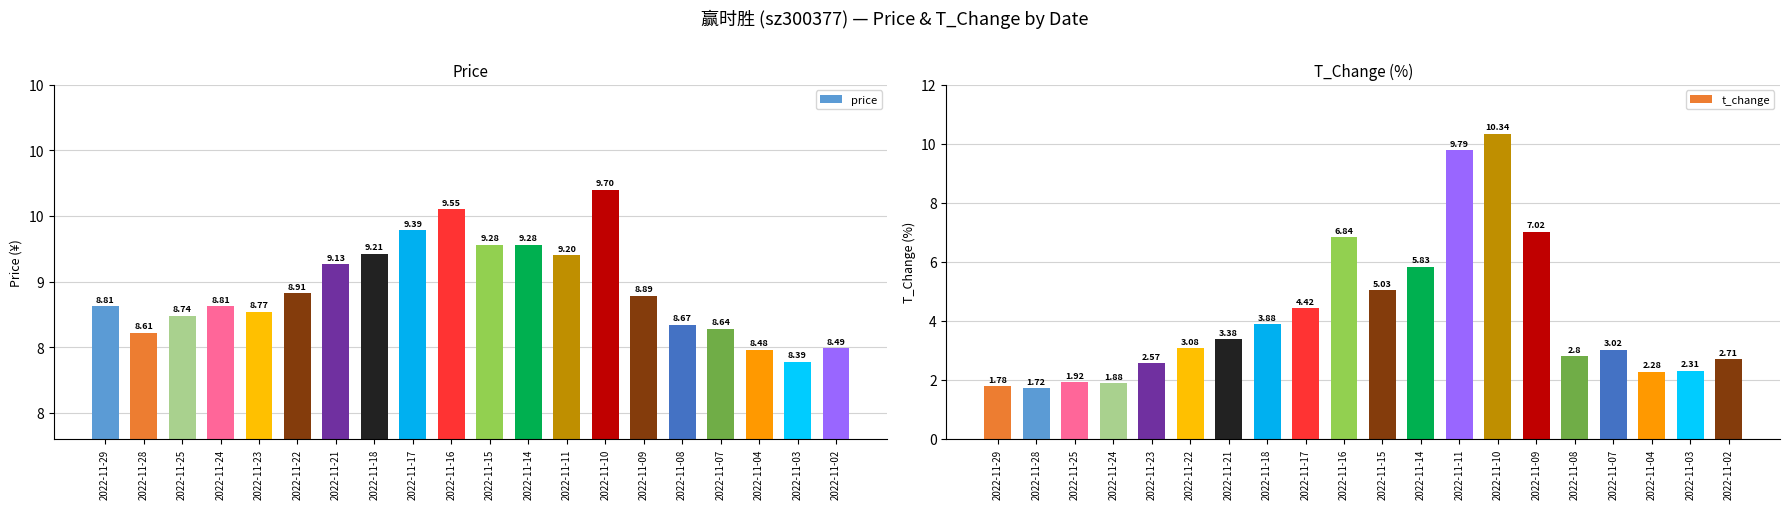

Is the value of t_change at 2022-11-03 greater than the value of price at 2022-11-15?

No